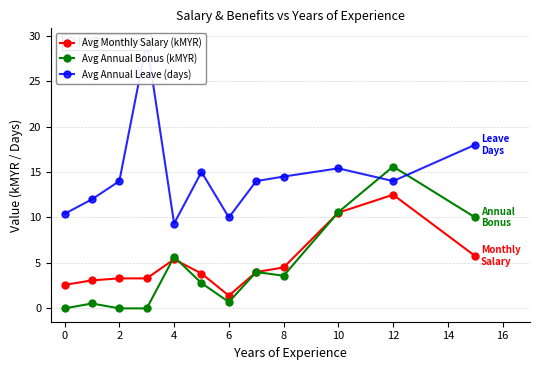

The Avg Annual Bonus (kMYR) series shows 3.6 at 4. True or false?

False